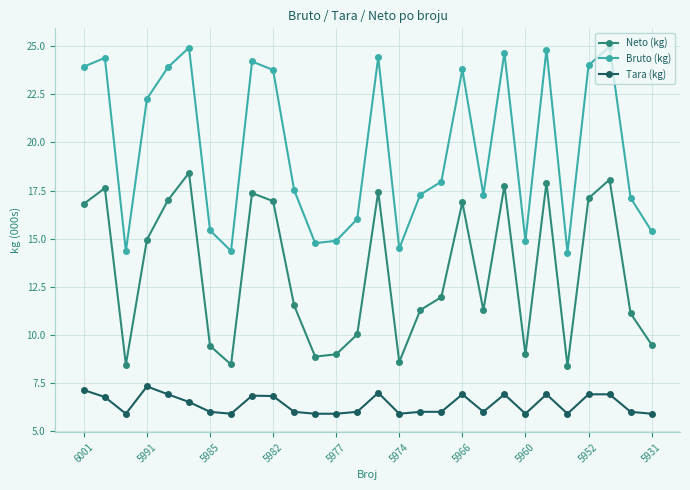

What is the difference between the maximum and minimum values in the Neto (kg) series?

10.0